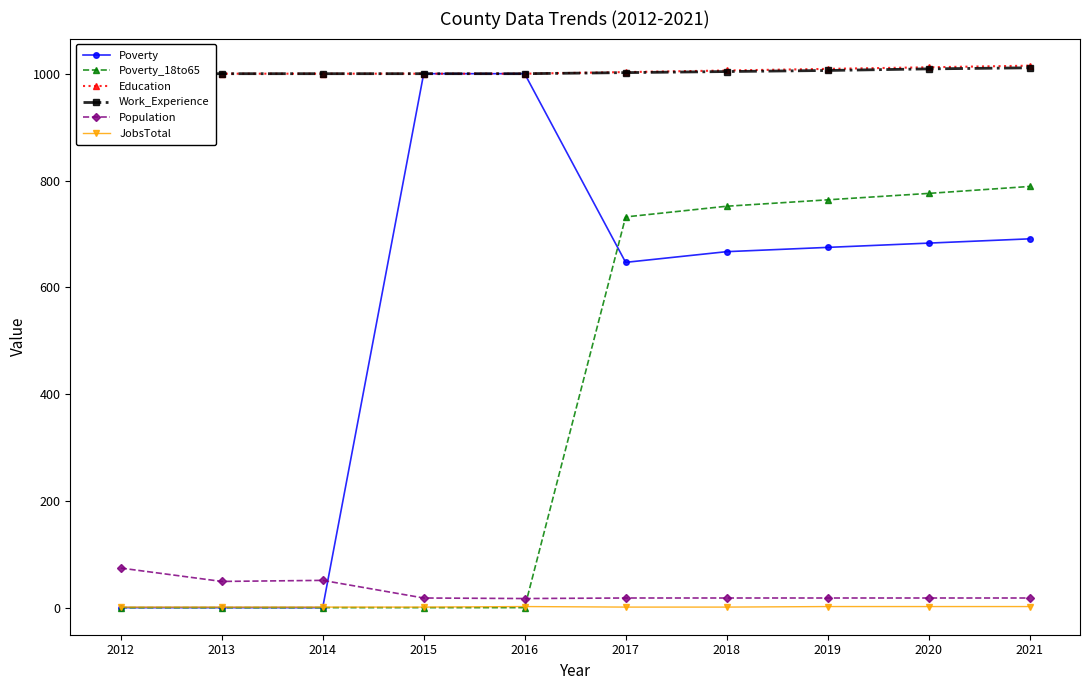

The value of Poverty_18to65 at 2013 is 1. True or false?

True